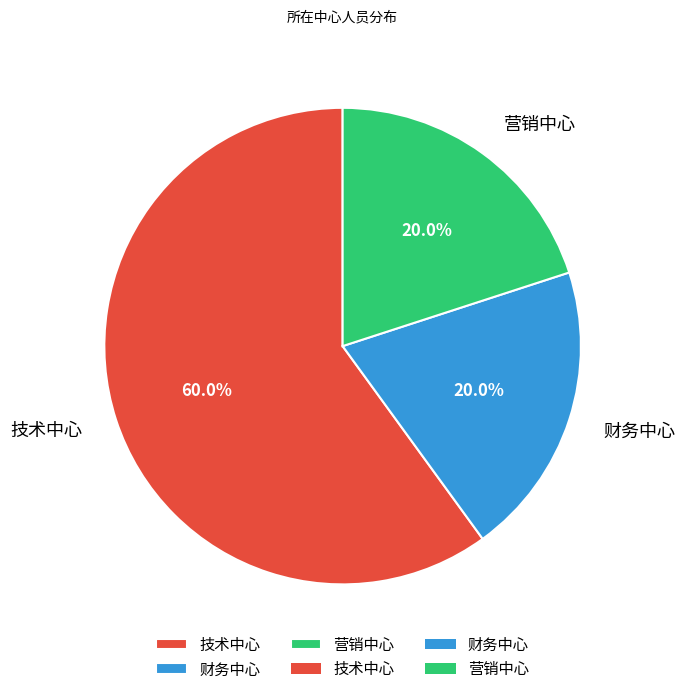

Which slice is the largest?

技术中心